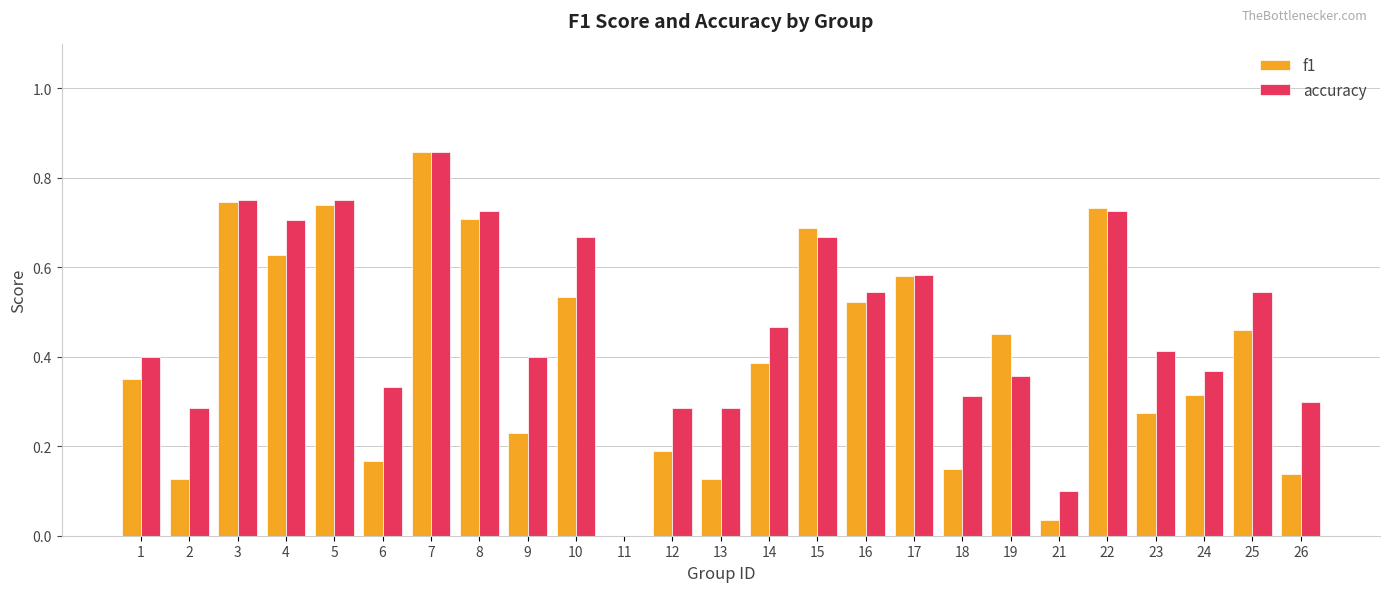

What is the sum of all f1 values?

10.1